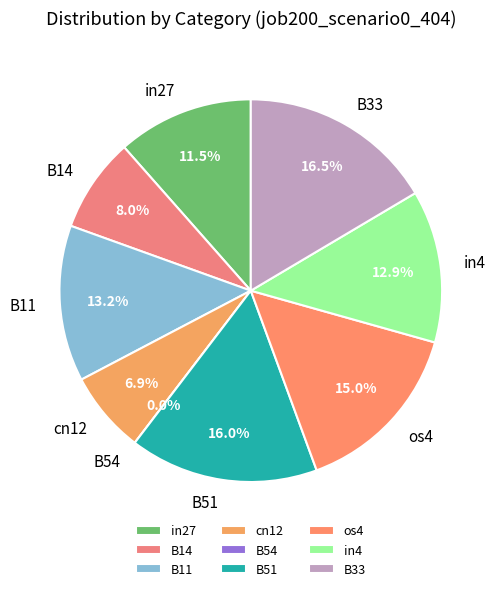

Does in27 represent more than half of the total?

No